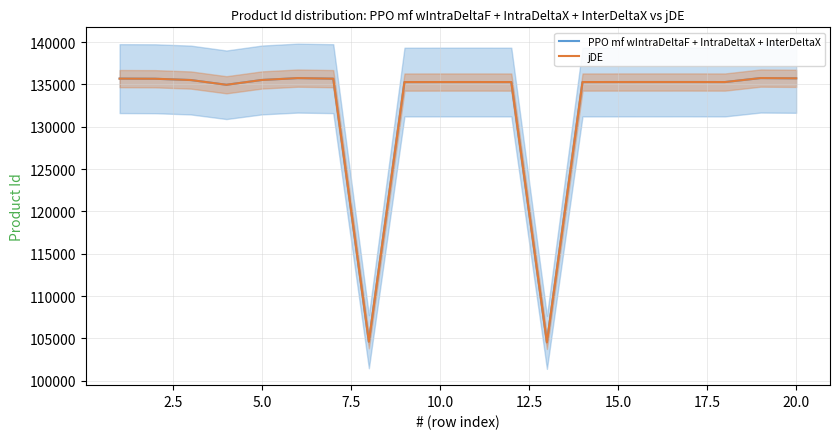

True or false: jDE and PPO mf wIntraDeltaF + IntraDeltaX + InterDeltaX intersect in this chart.

False